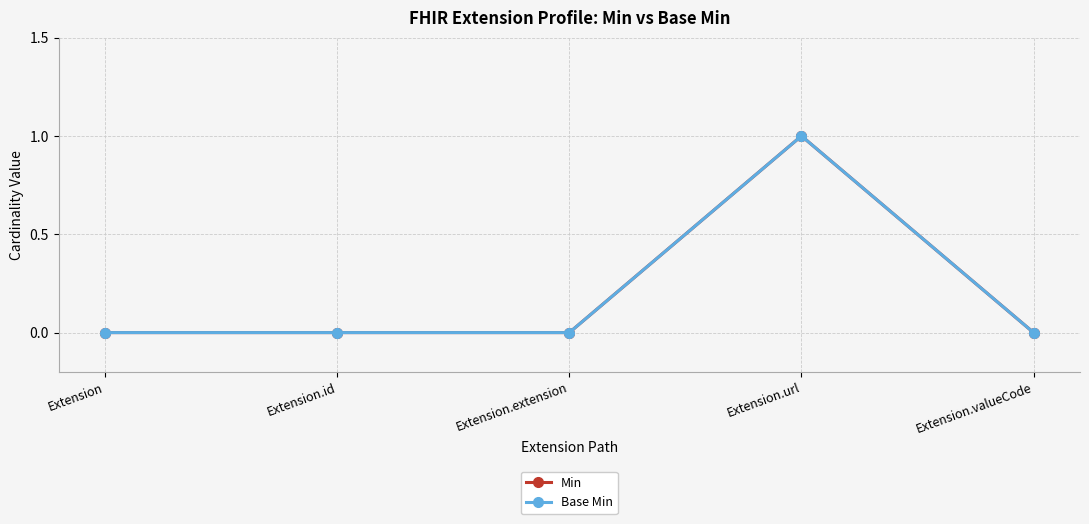

At how many categories does at least one series exceed 0?

1